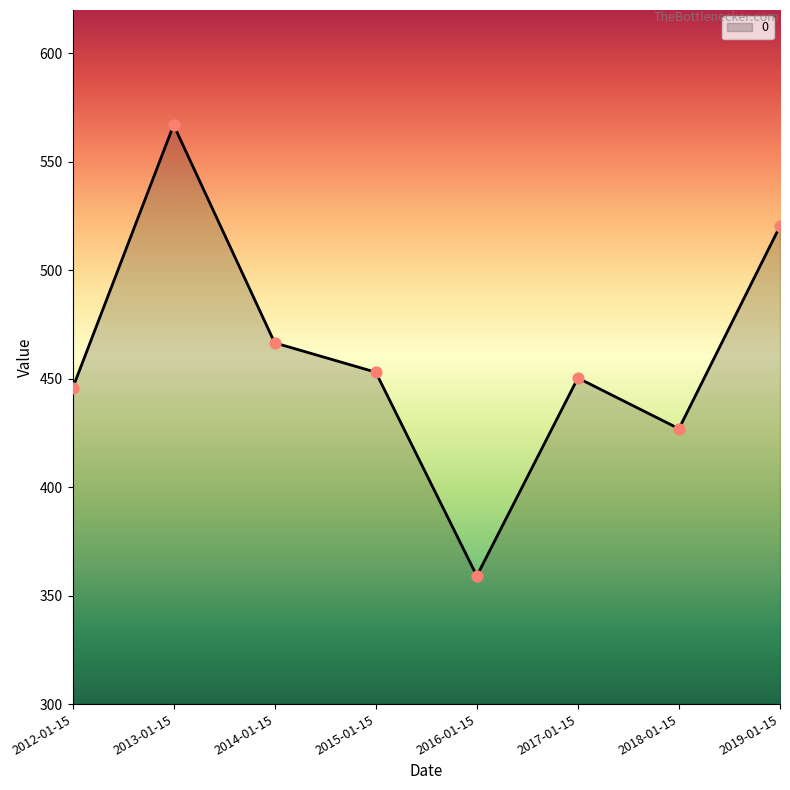

What is the ratio of the value at 2019-01-15 to the value at 2012-01-15?

1.2